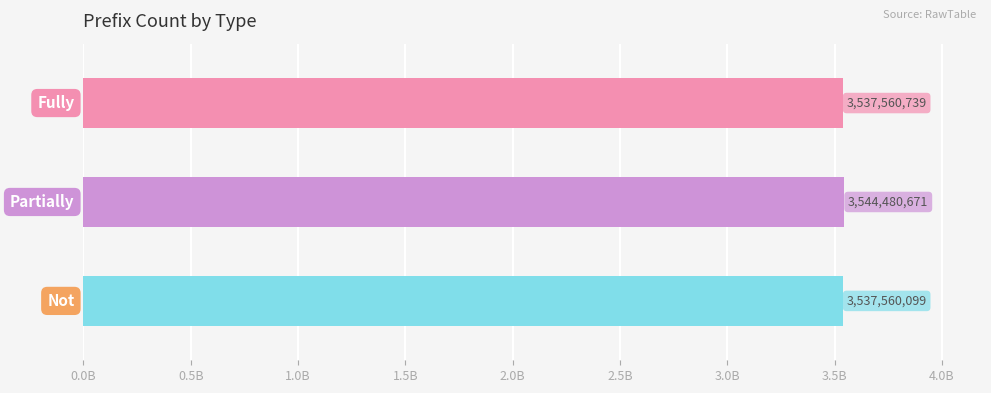

How many data points are less than 3537560739?

1